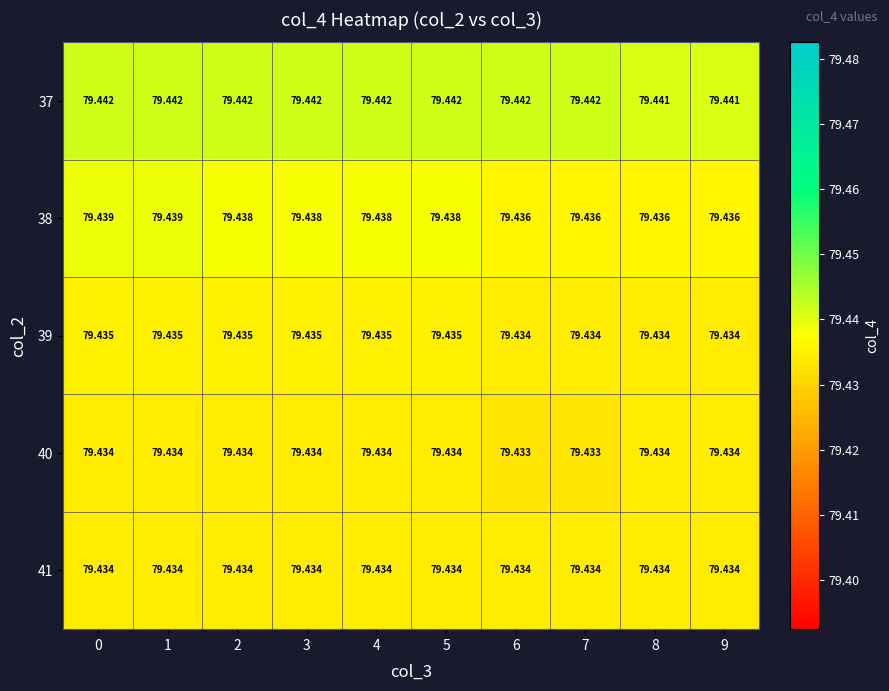

Which series has the widest spread of values?

38